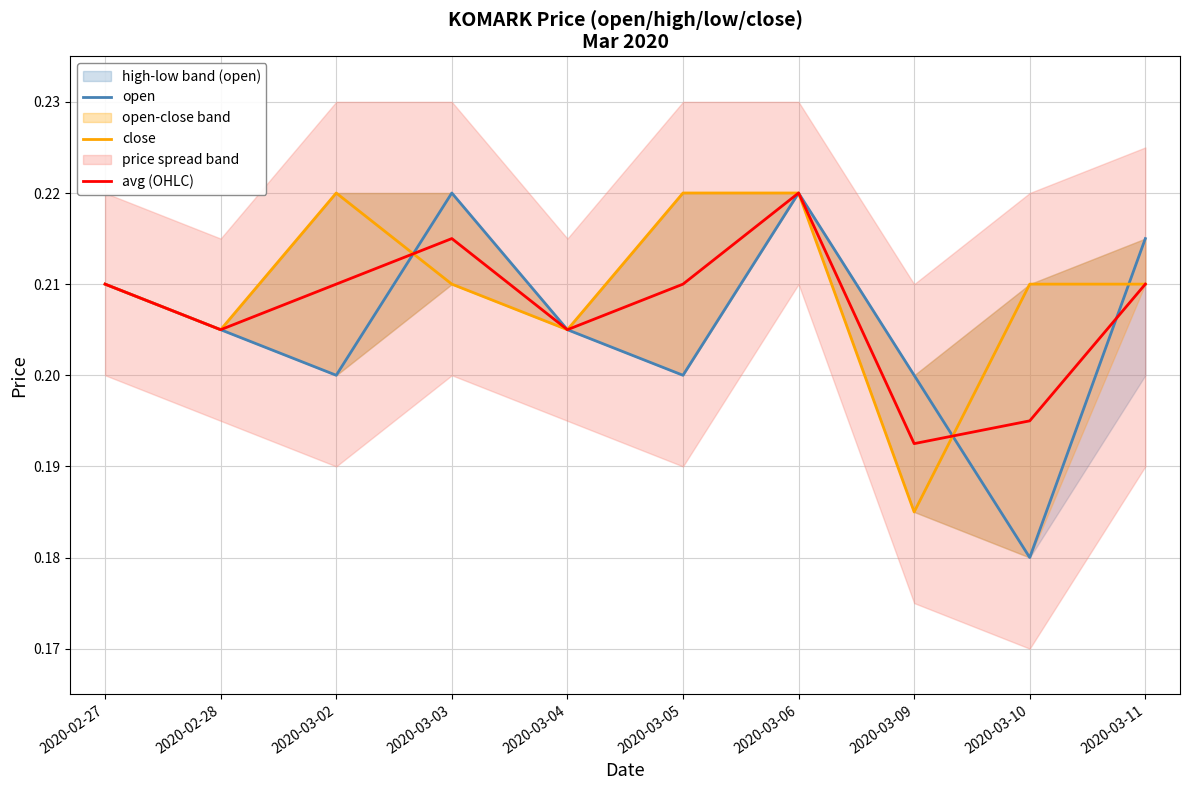

The close series shows 0.2 at 2020-03-02. True or false?

True